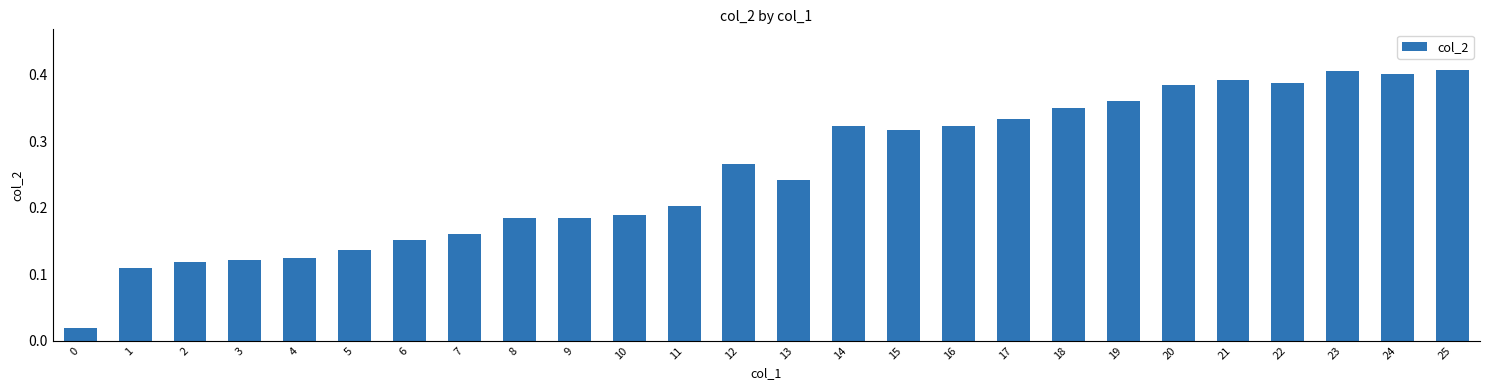

What is the sum of the values at 4 and 18?

0.5